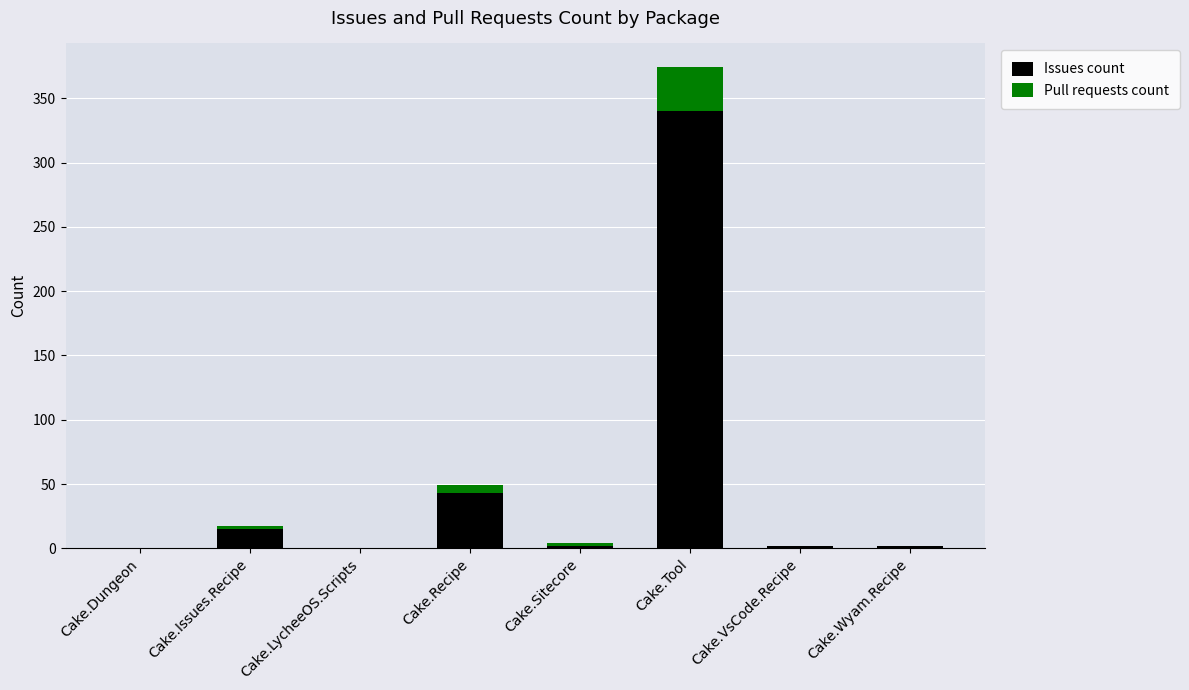

Read the Issues count value at Cake.Issues.Recipe.

15